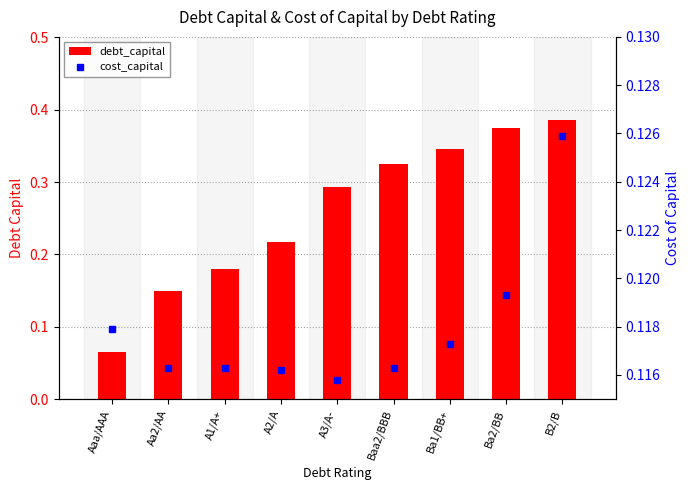

Count the debt_capital values in the range 0 to 1.

9